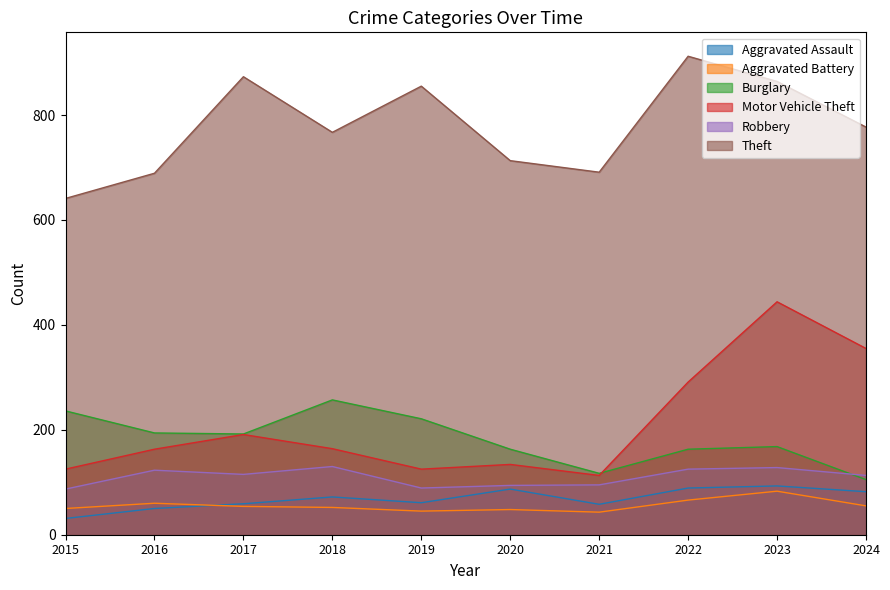

How many lines are shown in the chart?

6